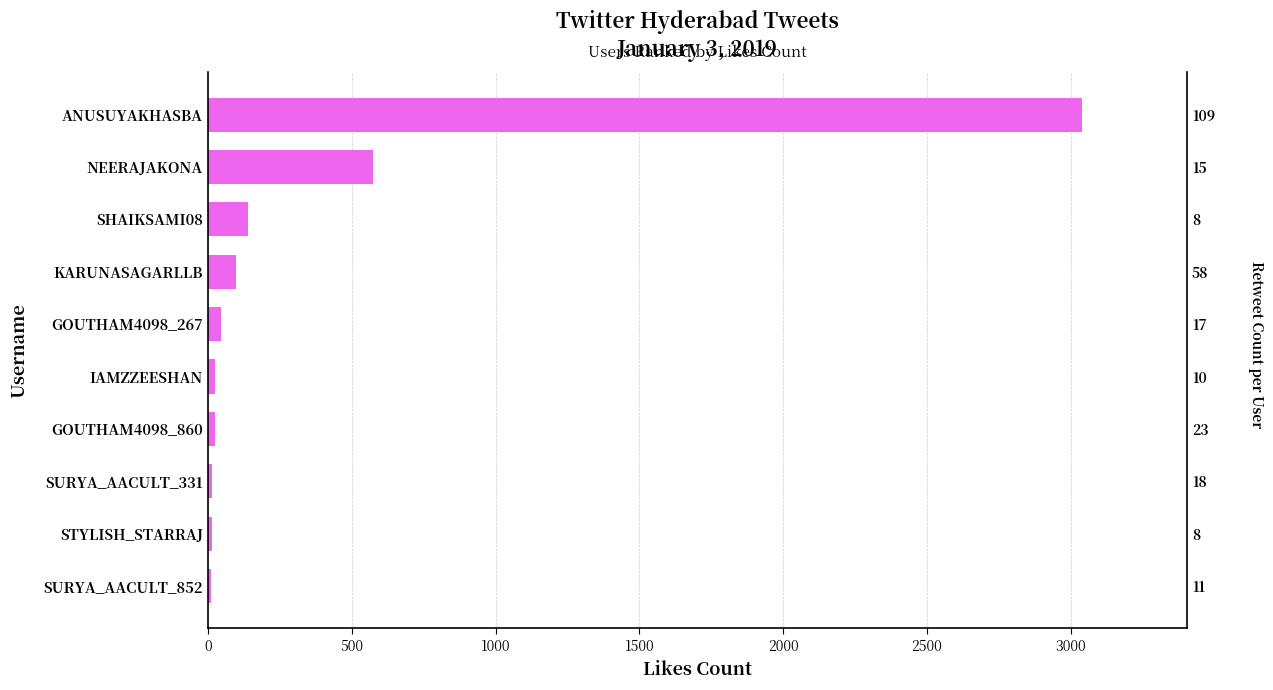

What is the difference between the maximum and minimum values?

3031